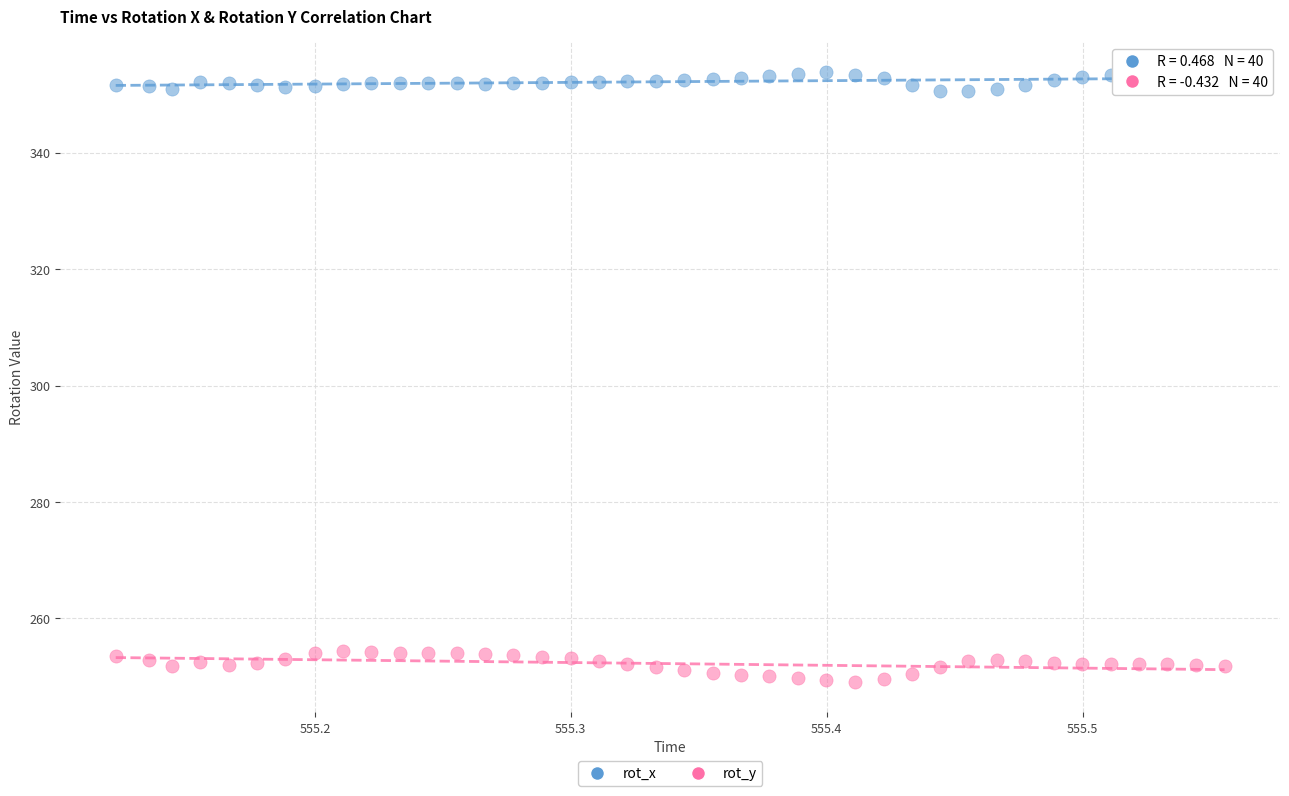

What are all the series names shown in the legend?

rot_x, rot_y